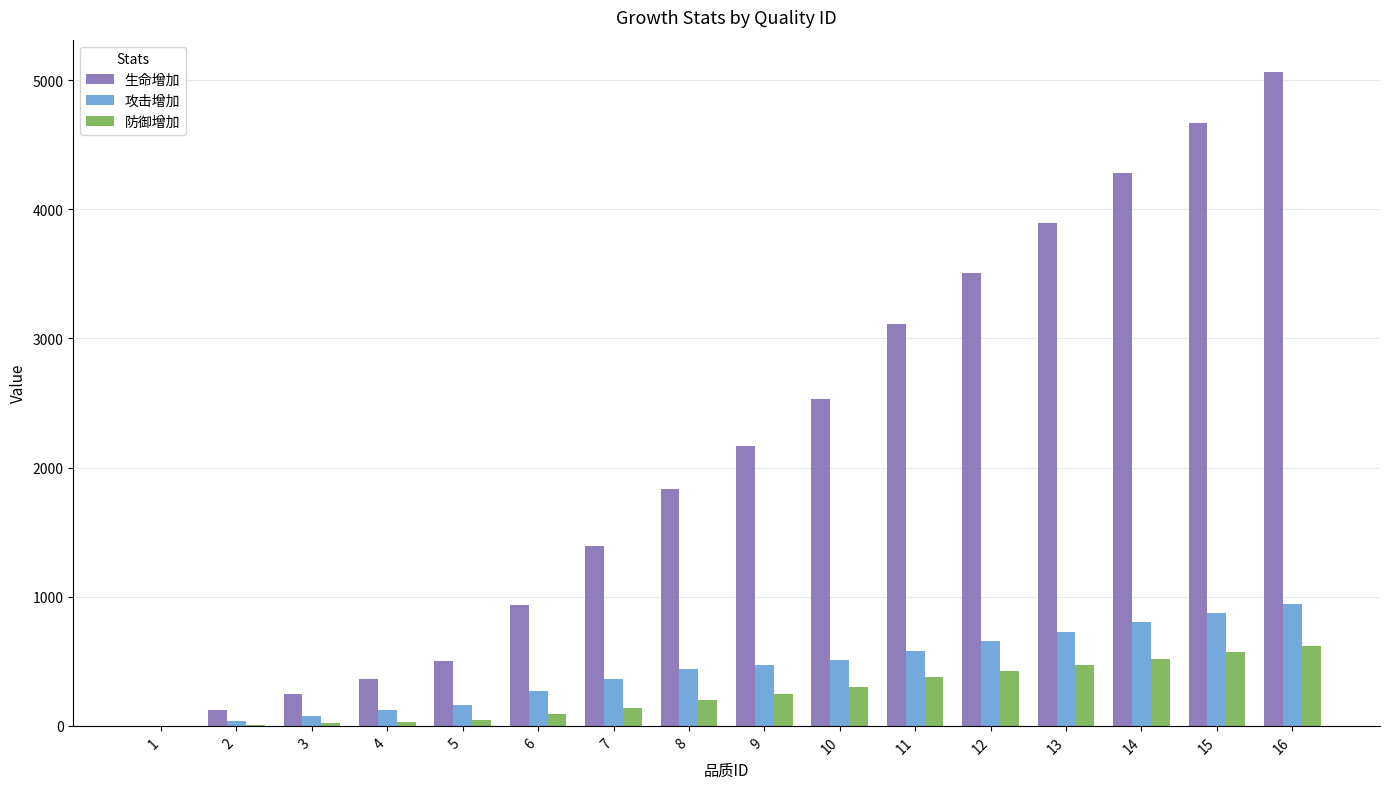

What is the maximum value shown in the chart?

5060